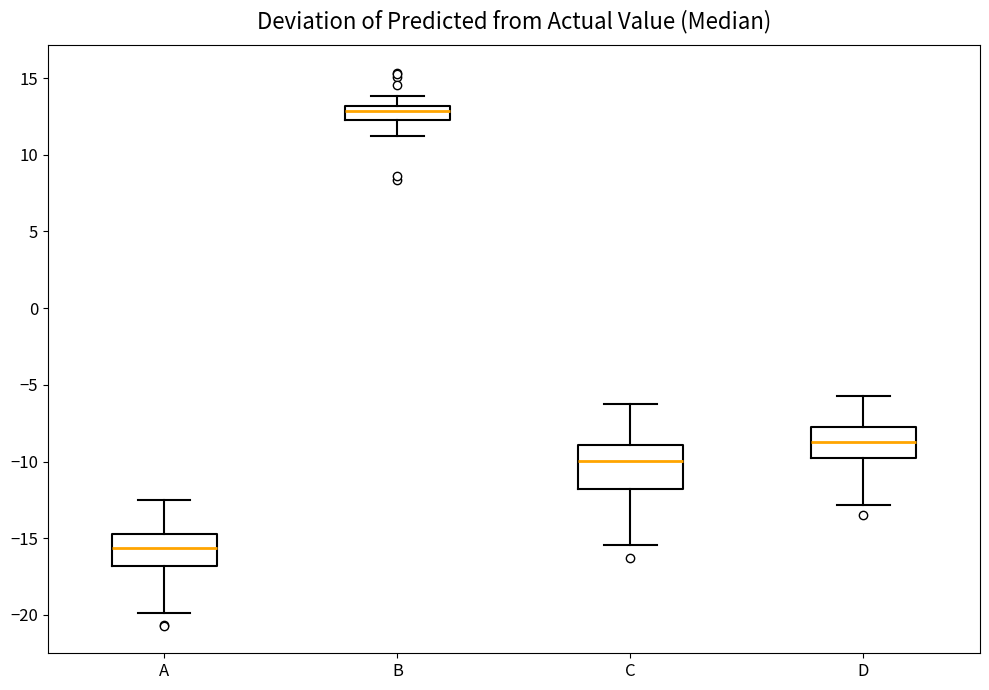

Reading left to right, read every box against the y-axis: the position of its median line, the range the box covers, and the ends of its whiskers. The values are not printed on the chart, so give them approximately, as read against the axis.

A: median -15.5, box -17.0 to -14.5, whiskers -20.0 to -12.5
B: median 13.0 (just below the box's upper edge), box 12.5 to 13.0, whiskers 11.0 to 14.0
C: median -10.0, box -12.0 to -9.0, whiskers -15.5 to -6.0
D: median -8.5, box -10.0 to -7.5, whiskers -13.0 to -5.5